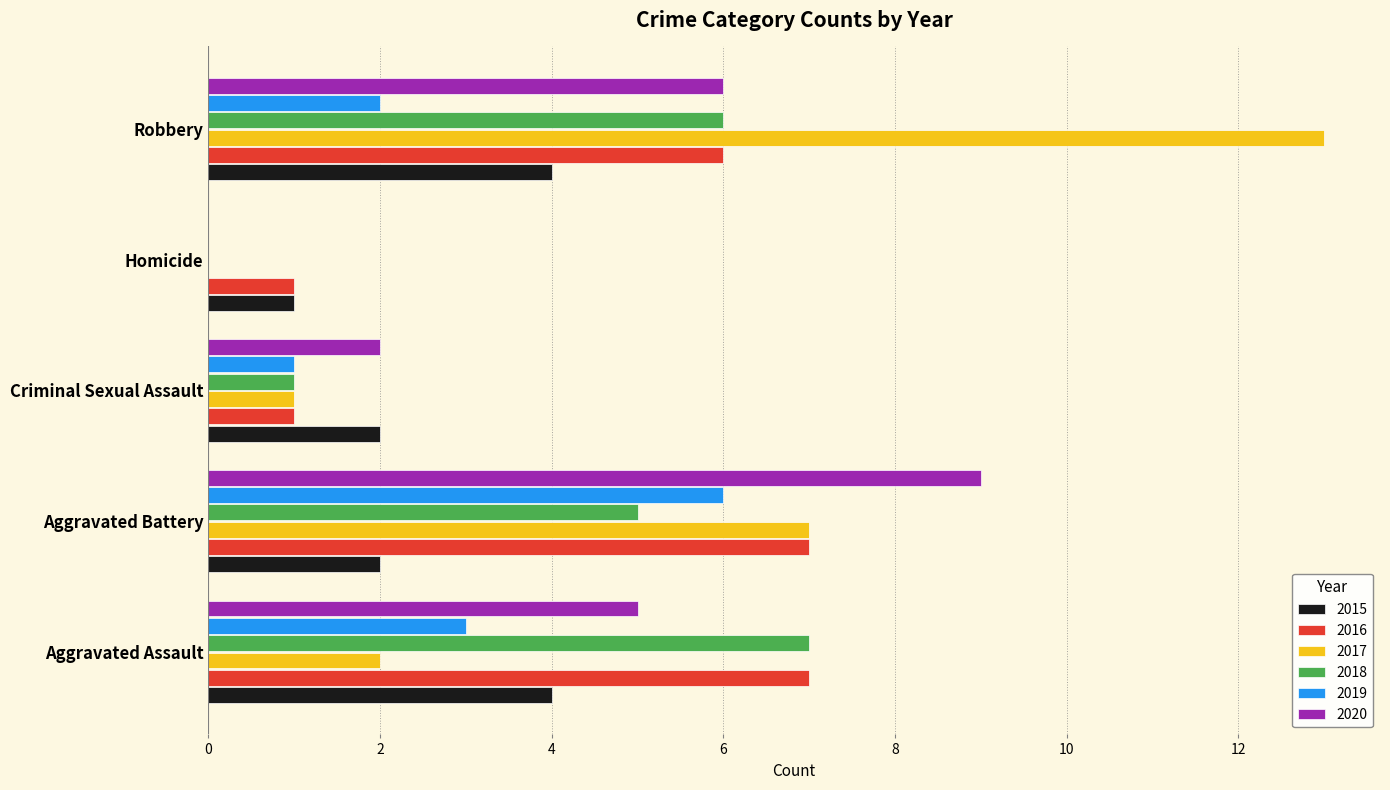

Which series has the largest range (max minus min)?

2017